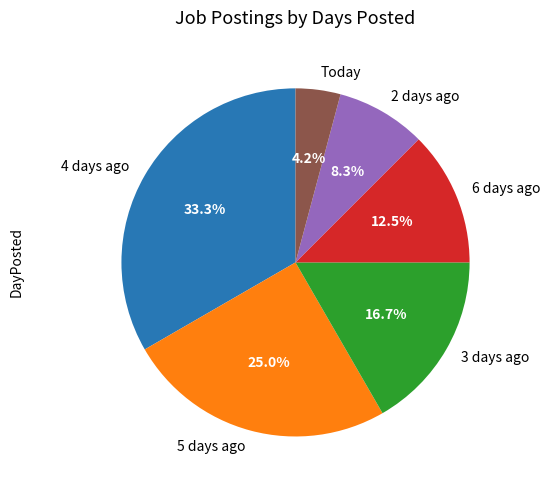

To the nearest percent, what is the combined percentage of 3 days ago and 4 days ago?

50%